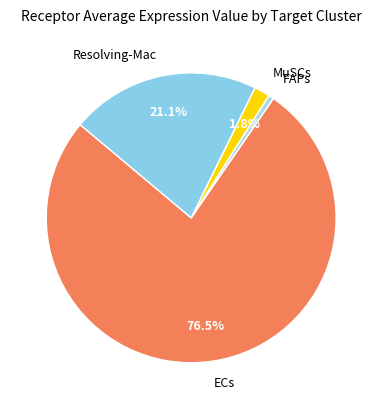

Which slice represents more than half of the pie?

ECs